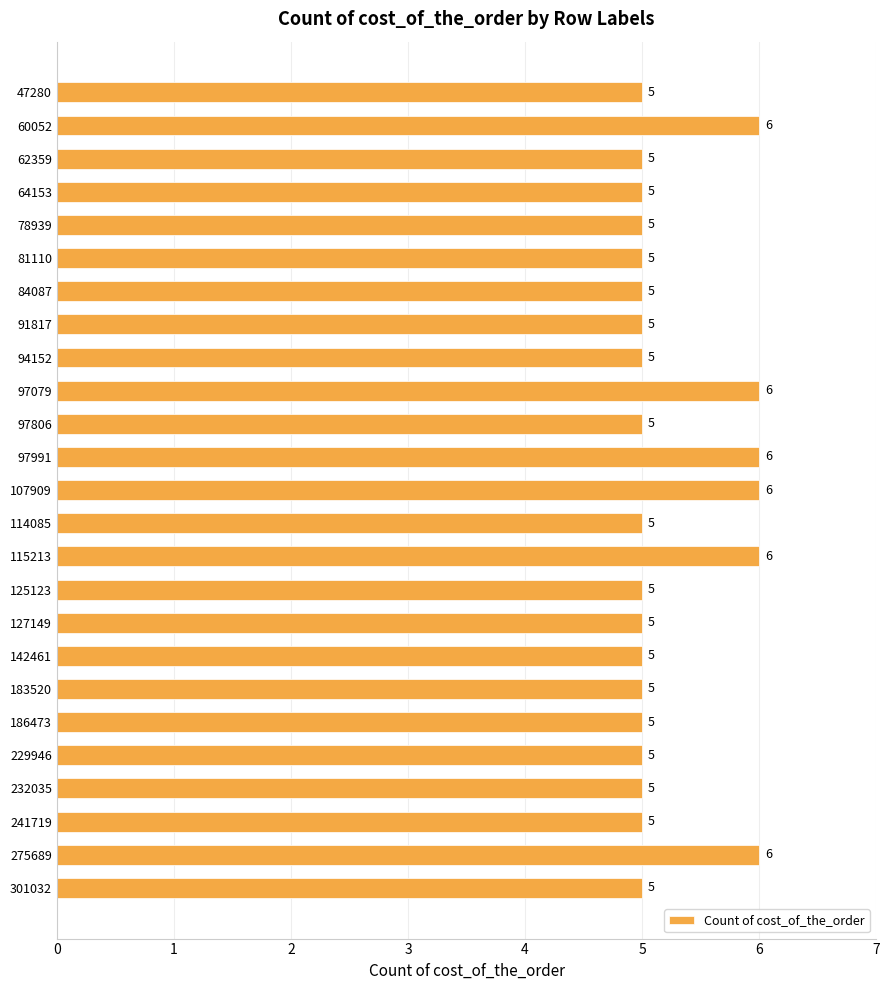

What is the sum of the values at 62359 and 60052?

11